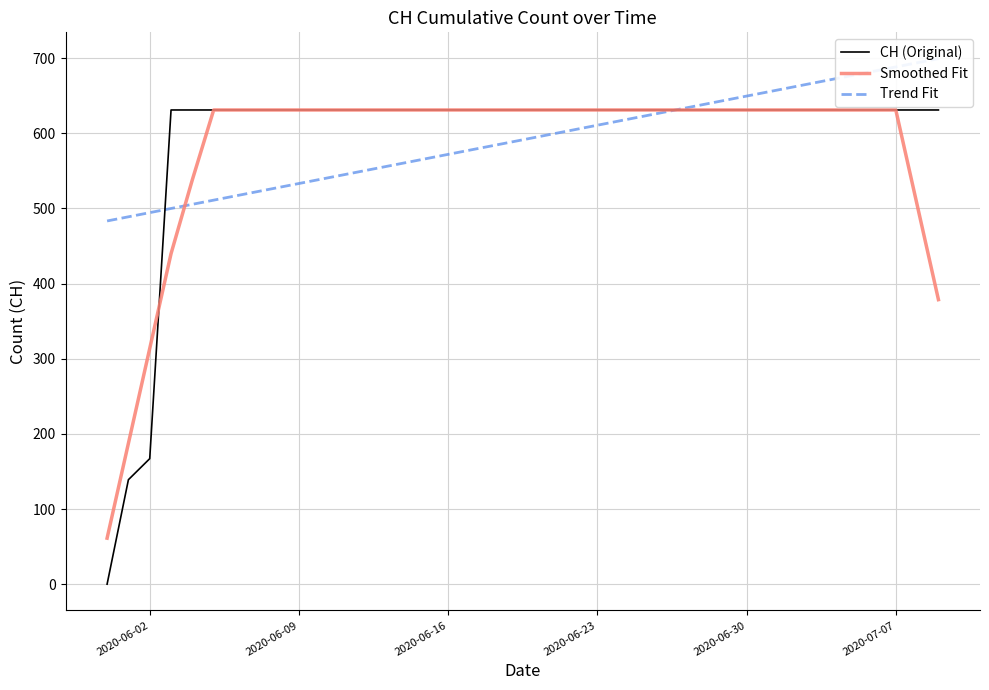

Count the number of categories in the chart.

40